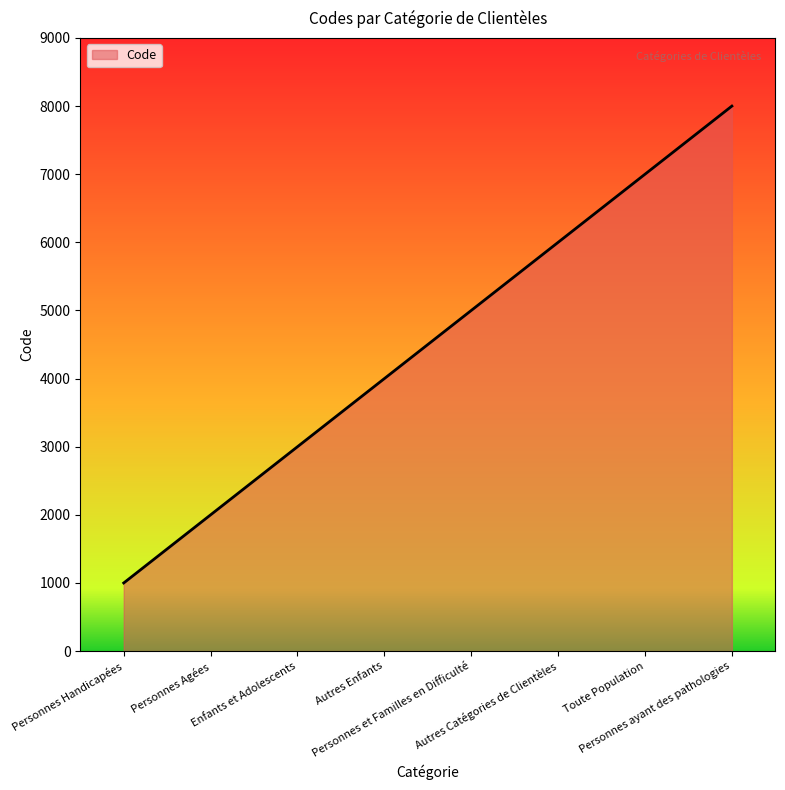

At which category does the chart reach its peak across all series?

Personnes ayant des pathologies